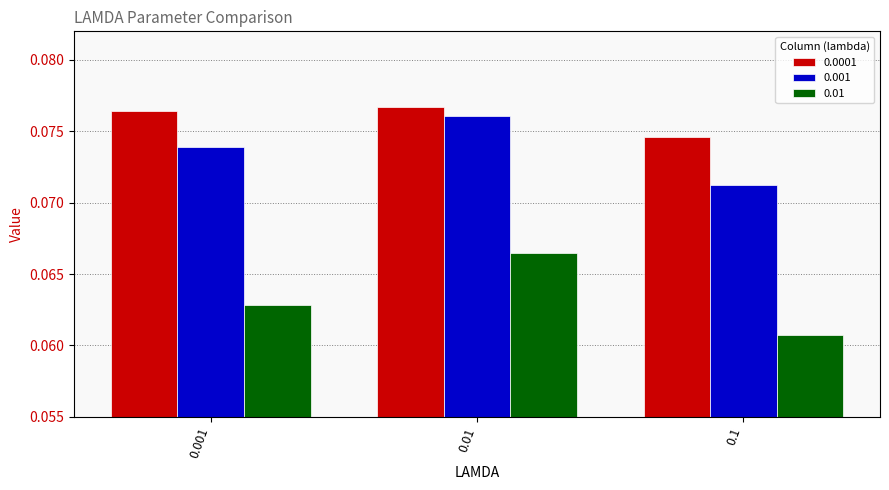

What is the sum of the 0.0001 values at 0.001 and 0.1?

0.2